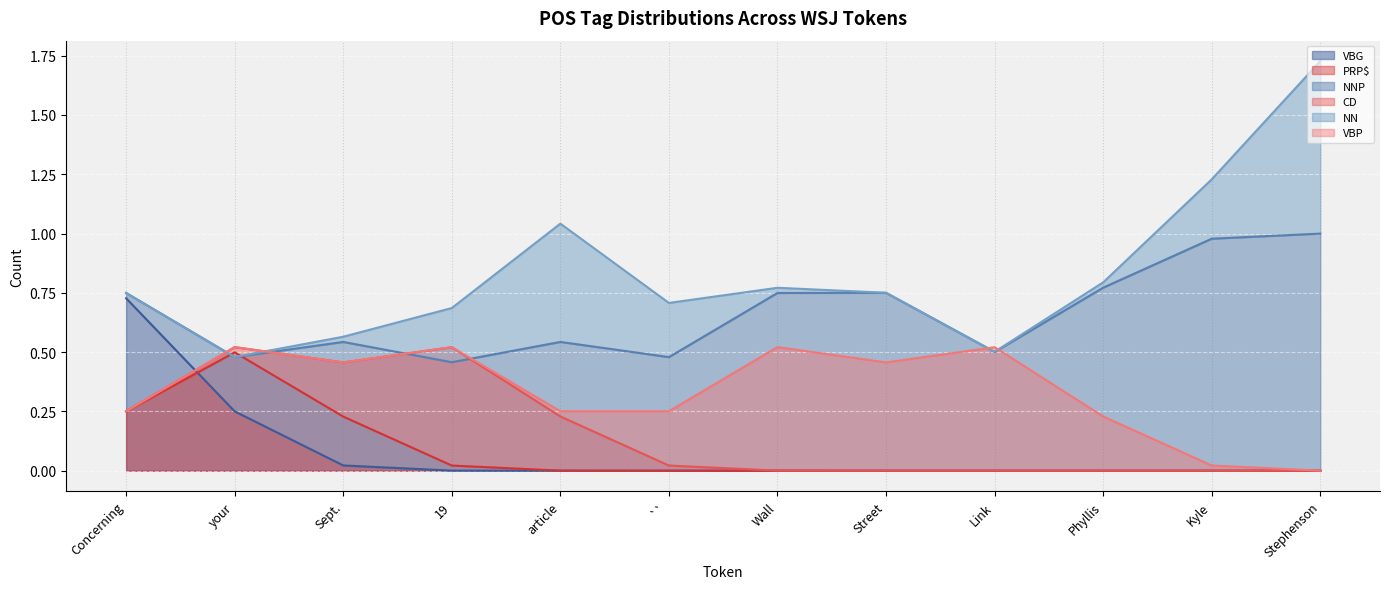

Between your and Stephenson, which is larger?

your